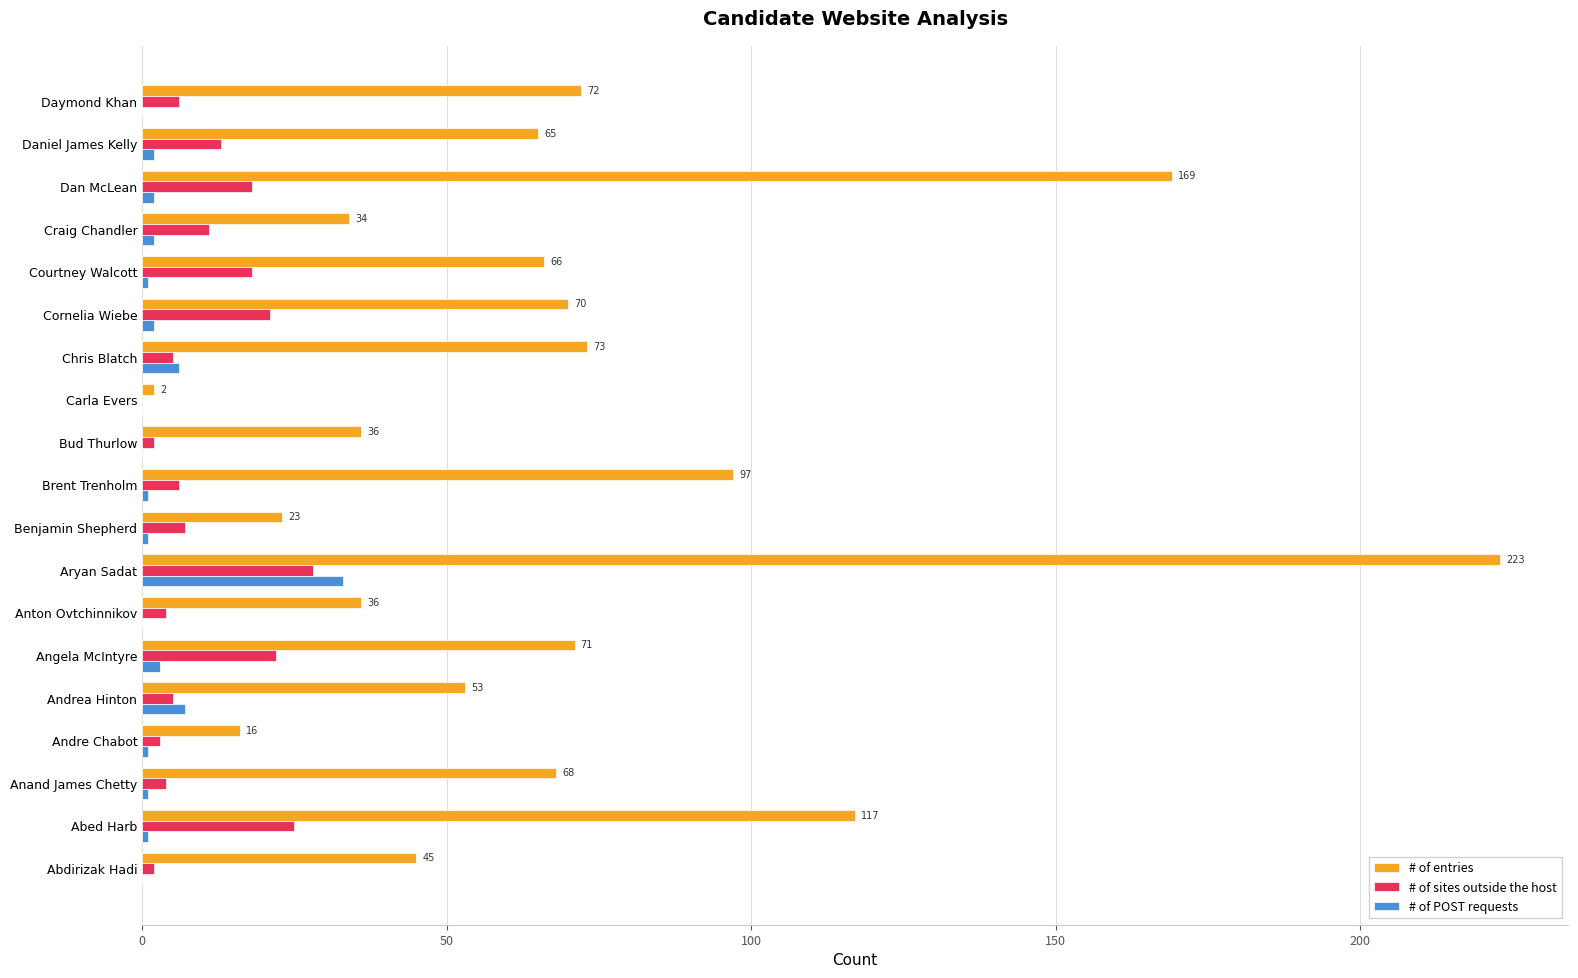

At which label does # of entries reach its peak?

Aryan Sadat